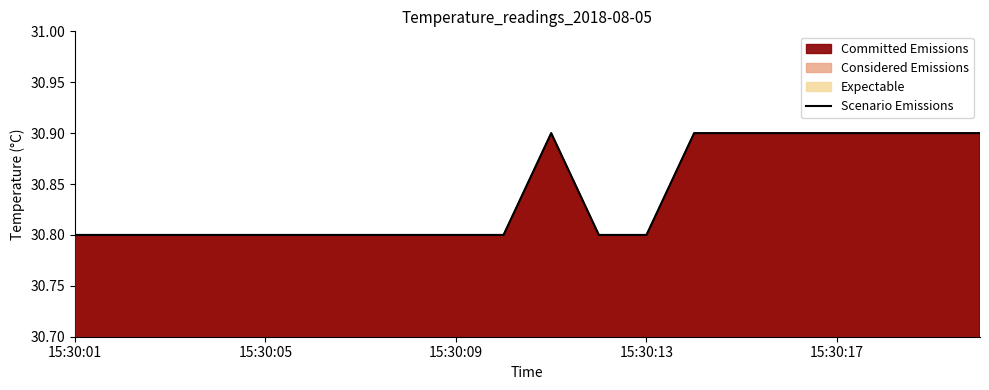

The value at 15:30:01 is 15.5. True or false?

False